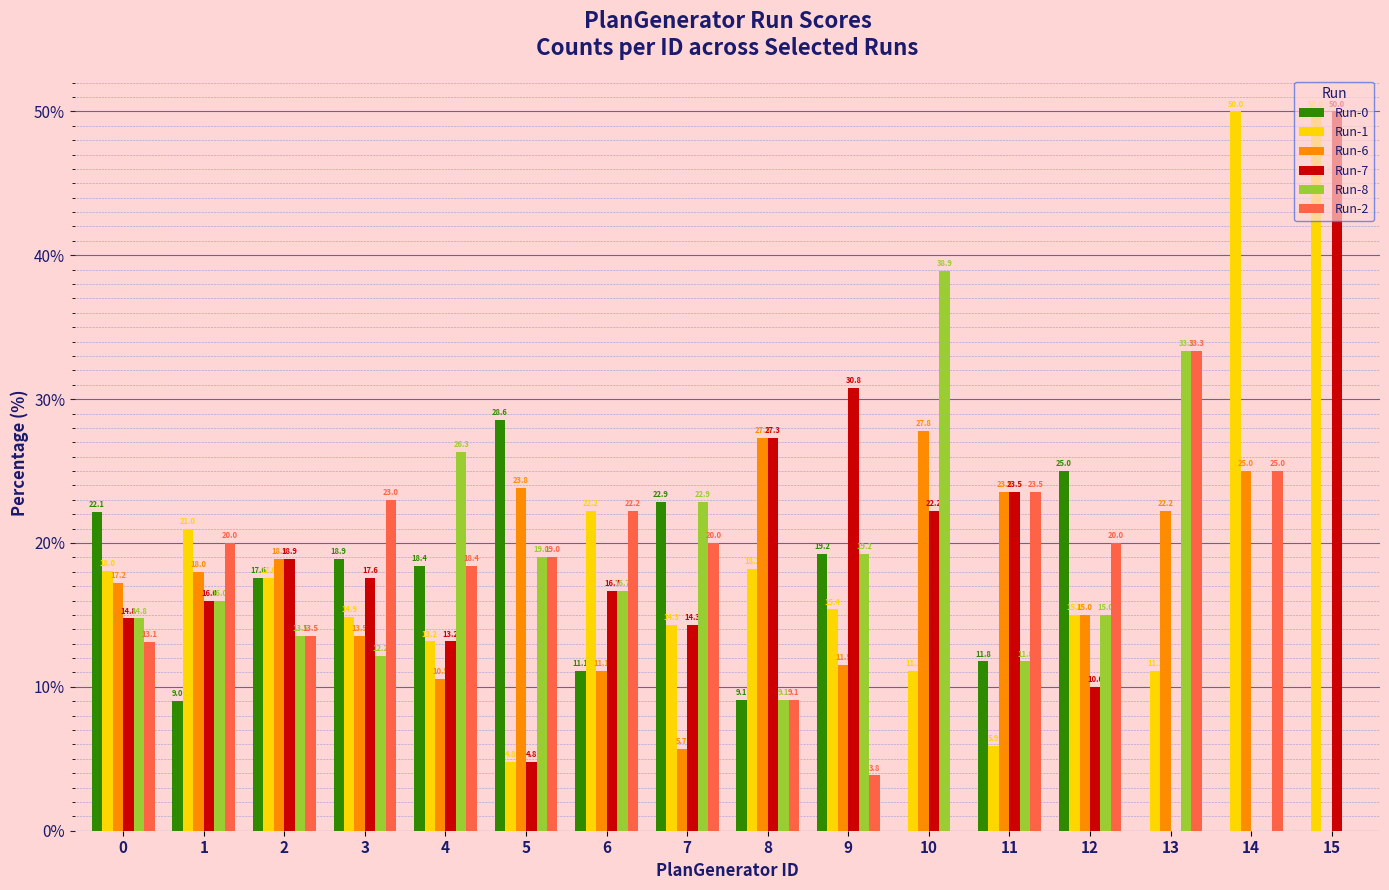

Reading left to right, transcribe all the data shown in this chart.

Run-0: 22.1	9.0	17.6	18.9	18.4	28.6	11.1	22.9	9.1	19.2	0.0	11.8	25.0	0.0	0.0	0.0
Run-1: 18.0	21.0	17.6	14.9	13.2	4.8	22.2	14.3	18.2	15.4	11.1	5.9	15.0	11.1	50.0	50.0
Run-6: 17.2	18.0	18.9	13.5	10.5	23.8	11.1	5.7	27.3	11.5	27.8	23.5	15.0	22.2	25.0	0.0
Run-7: 14.8	16.0	18.9	17.6	13.2	4.8	16.7	14.3	27.3	30.8	22.2	23.5	10.0	0.0	0.0	50.0
Run-8: 14.8	16.0	13.5	12.2	26.3	19.0	16.7	22.9	9.1	19.2	38.9	11.8	15.0	33.3	0.0	0.0
Run-2: 13.1	20.0	13.5	23.0	18.4	19.0	22.2	20.0	9.1	3.8	0.0	23.5	20.0	33.3	25.0	0.0